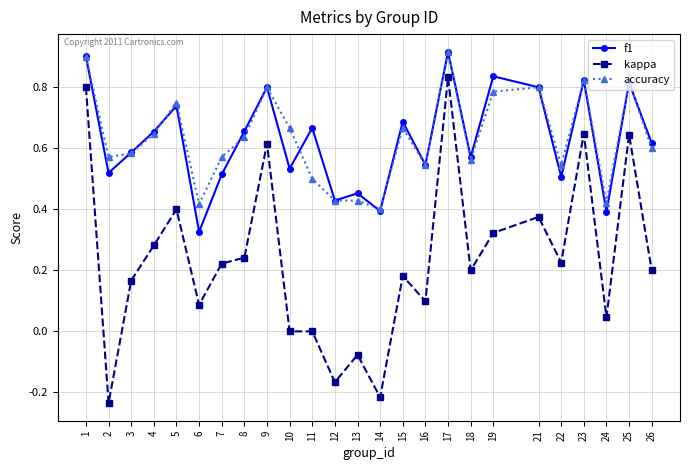

The f1 series shows 0.1 at 6. True or false?

False